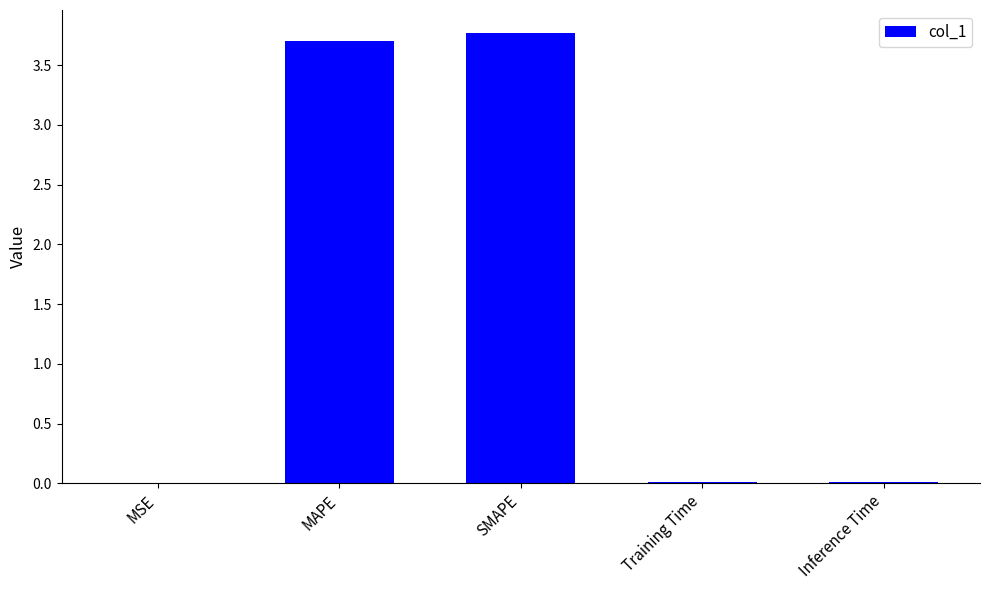

What is the maximum value shown in the chart?

3.8